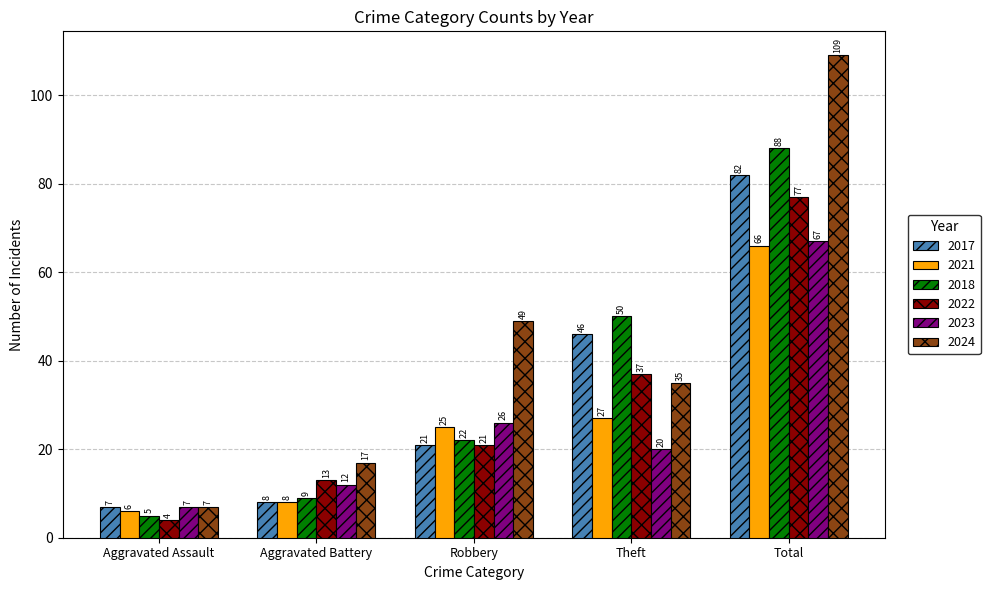

What position from the left is Aggravated Assault?

1